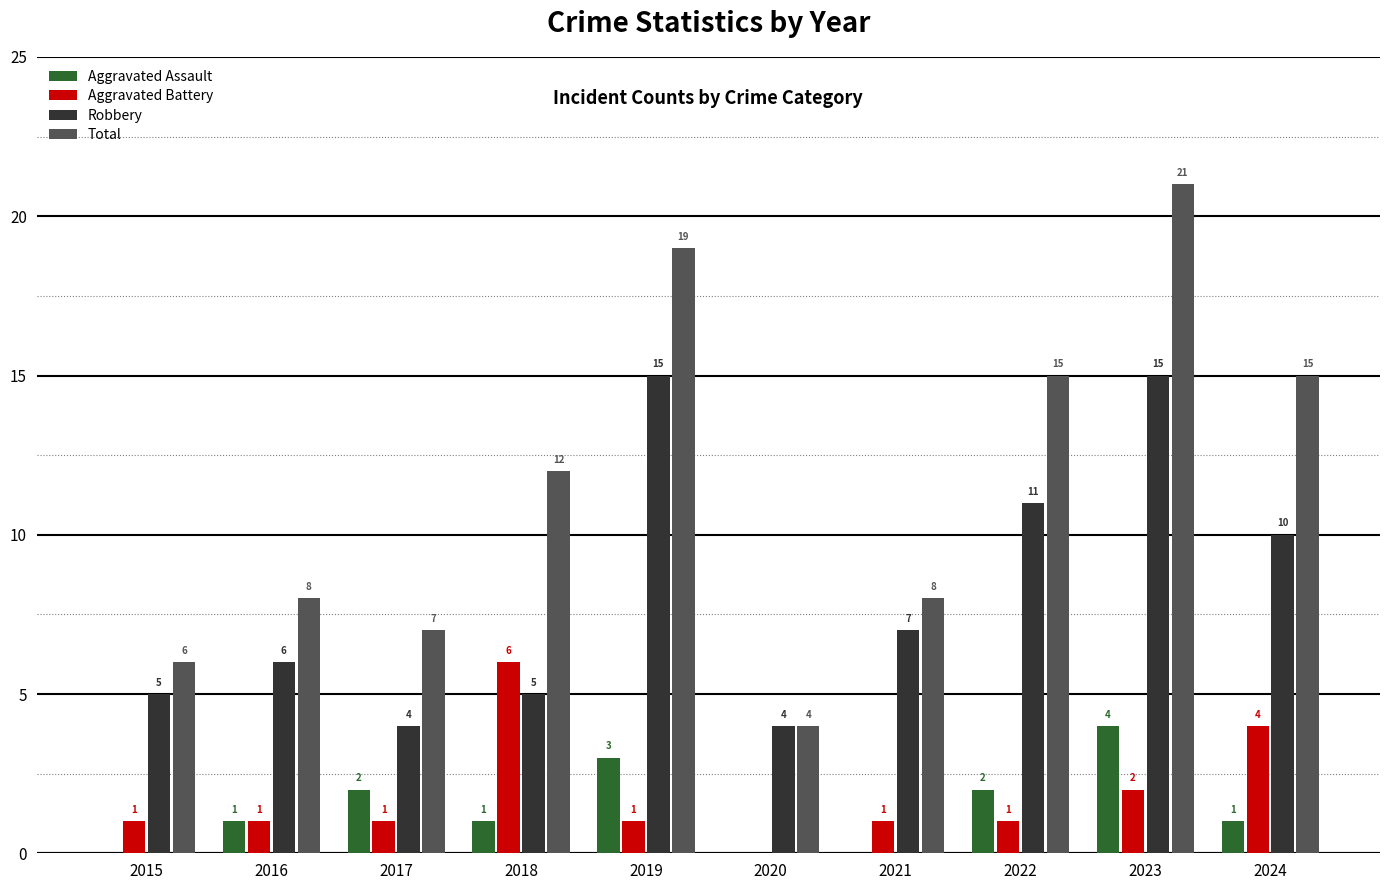

Is it true that Aggravated Battery equals 1 at 2015?

True